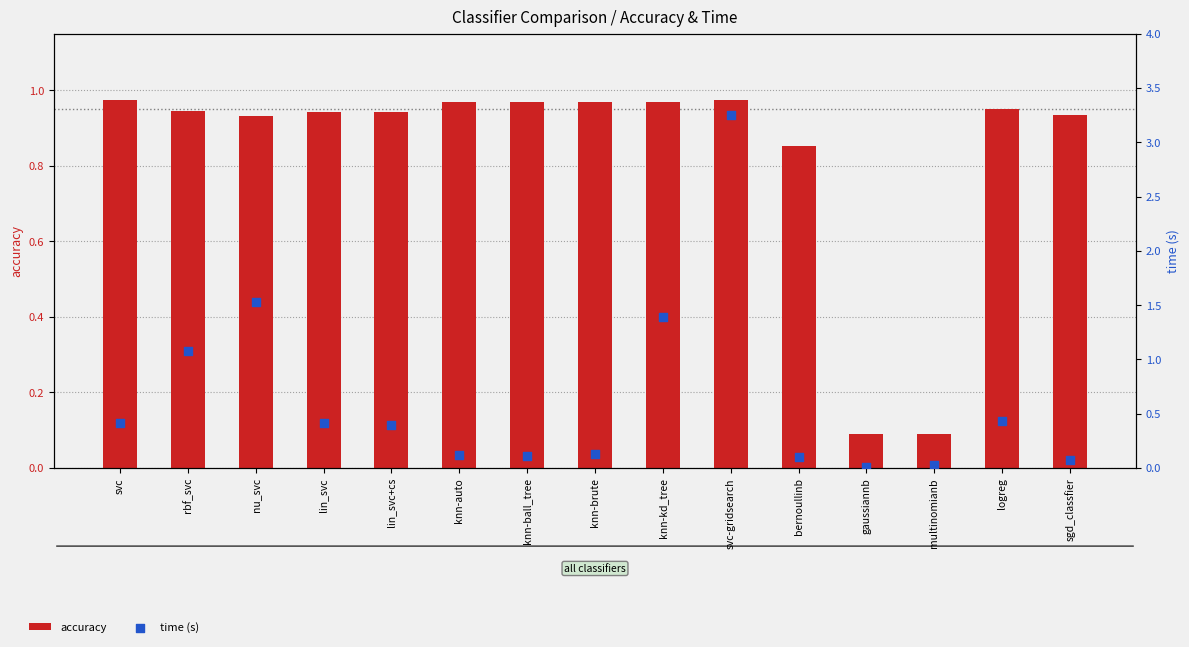

Which series has the largest total across all categories?

accuracy